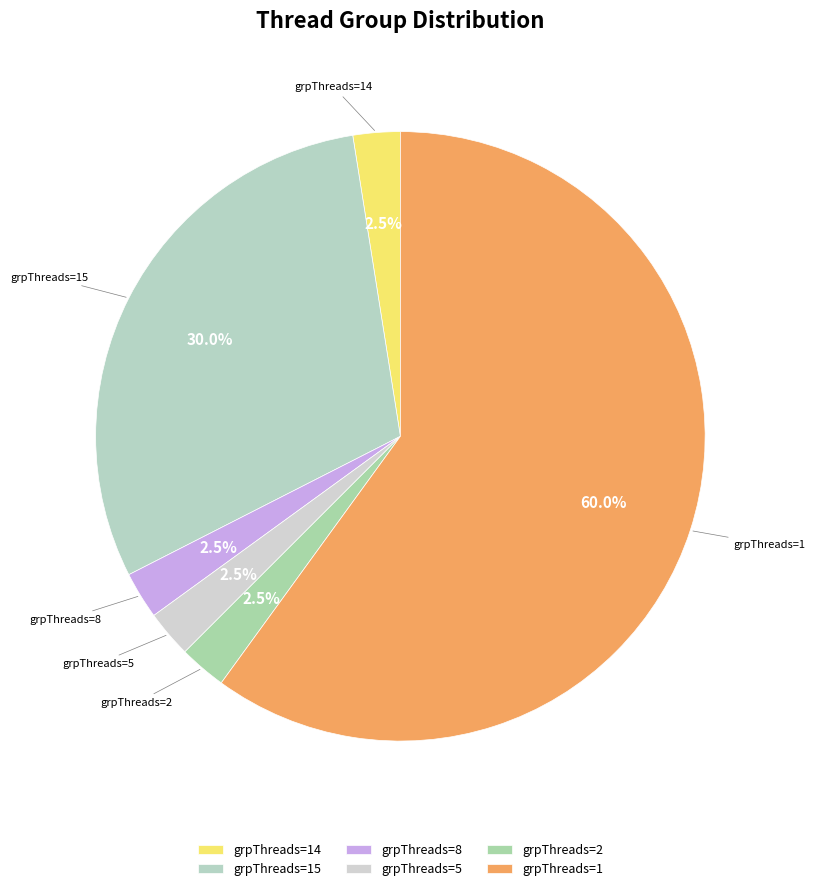

What is the ratio of the value at grpThreads=8 to the value at grpThreads=5?

1.0